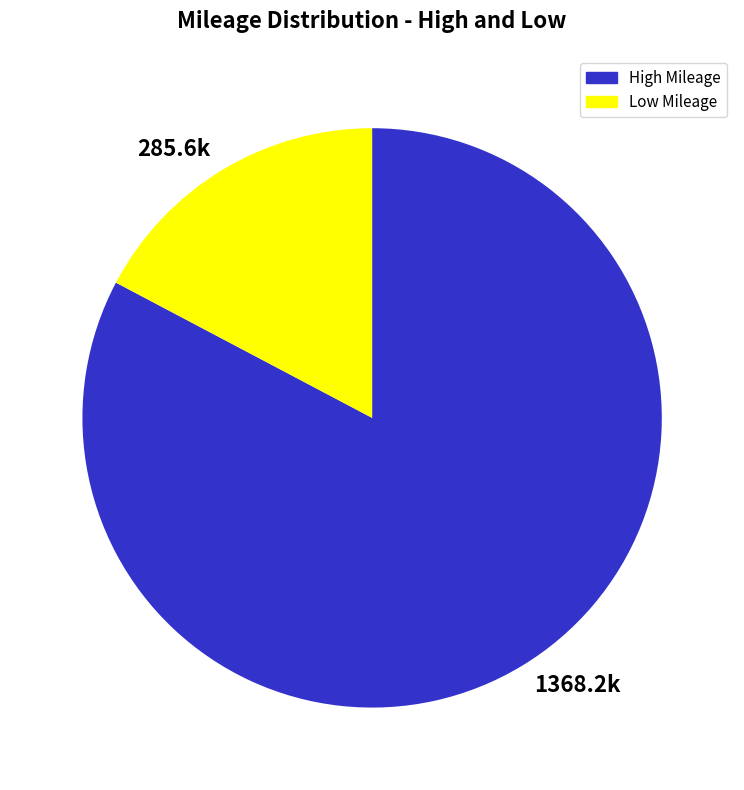

Is it true that High Mileage is 75% of the pie?

False